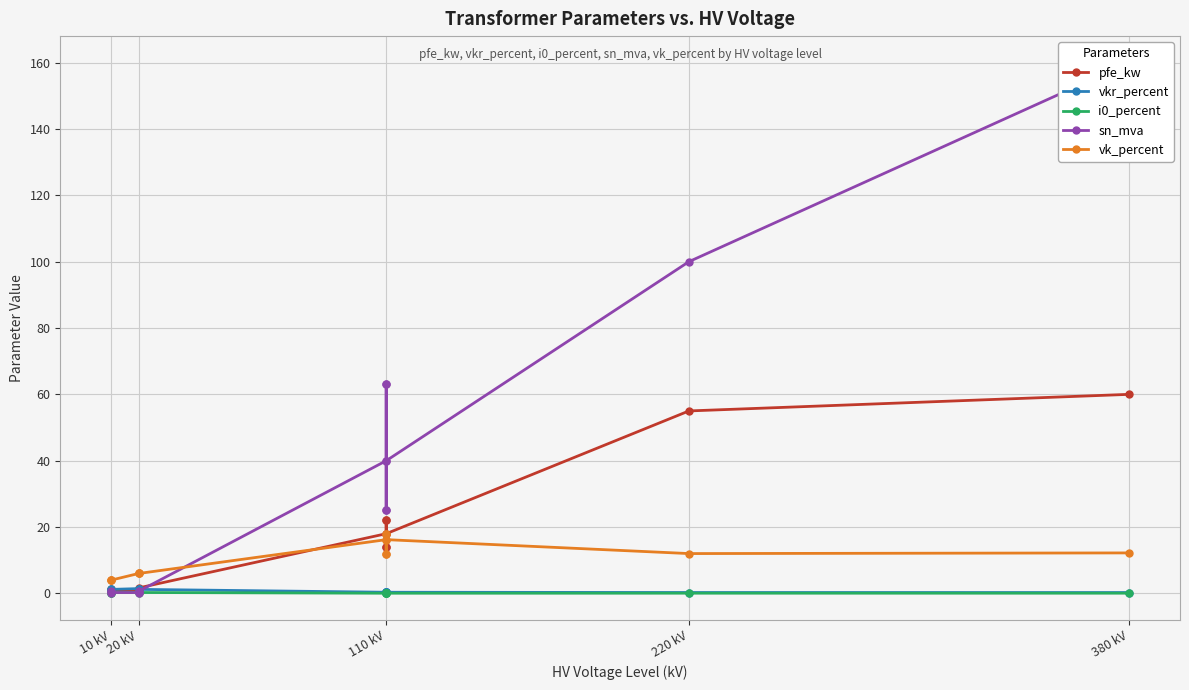

Which series has the widest spread of values?

sn_mva